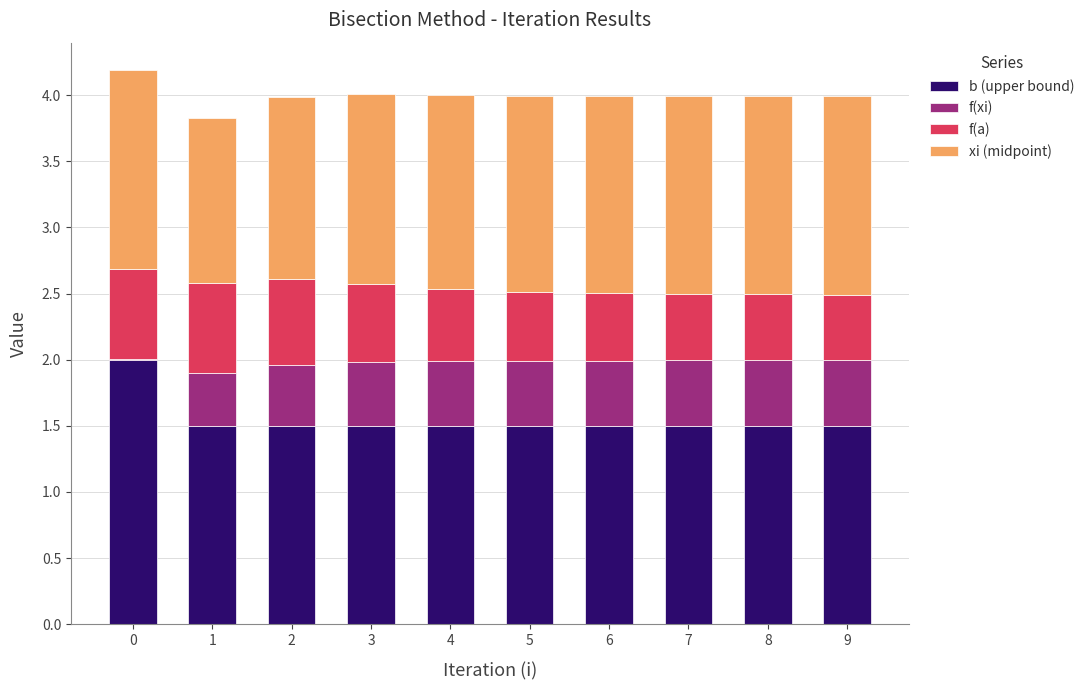

What is the total value across all series at 3?

4.0